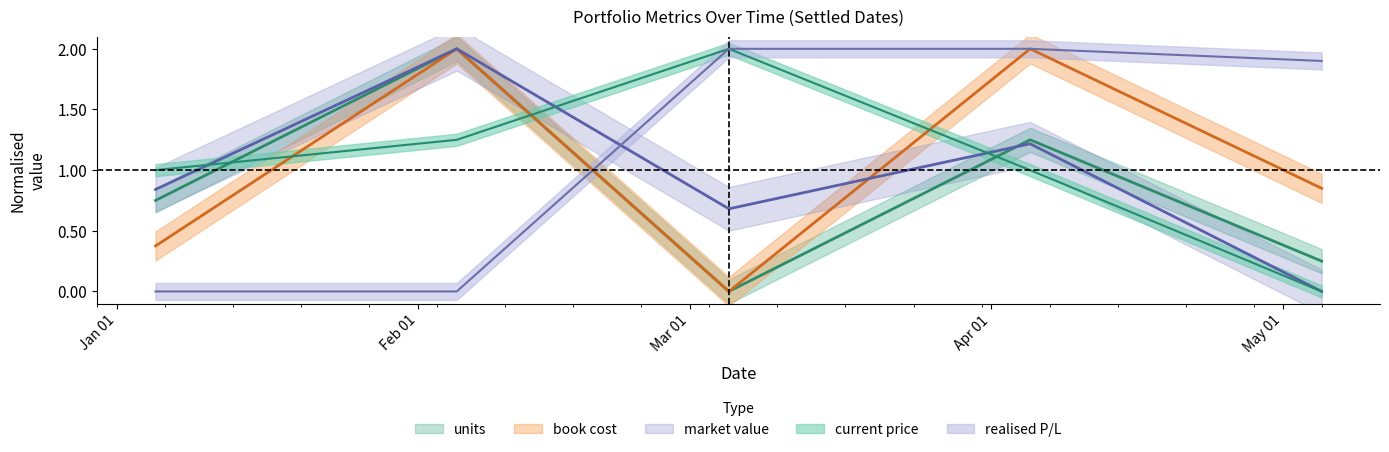

In current_price, how many points are higher than both neighbors (excluding endpoints)?

1